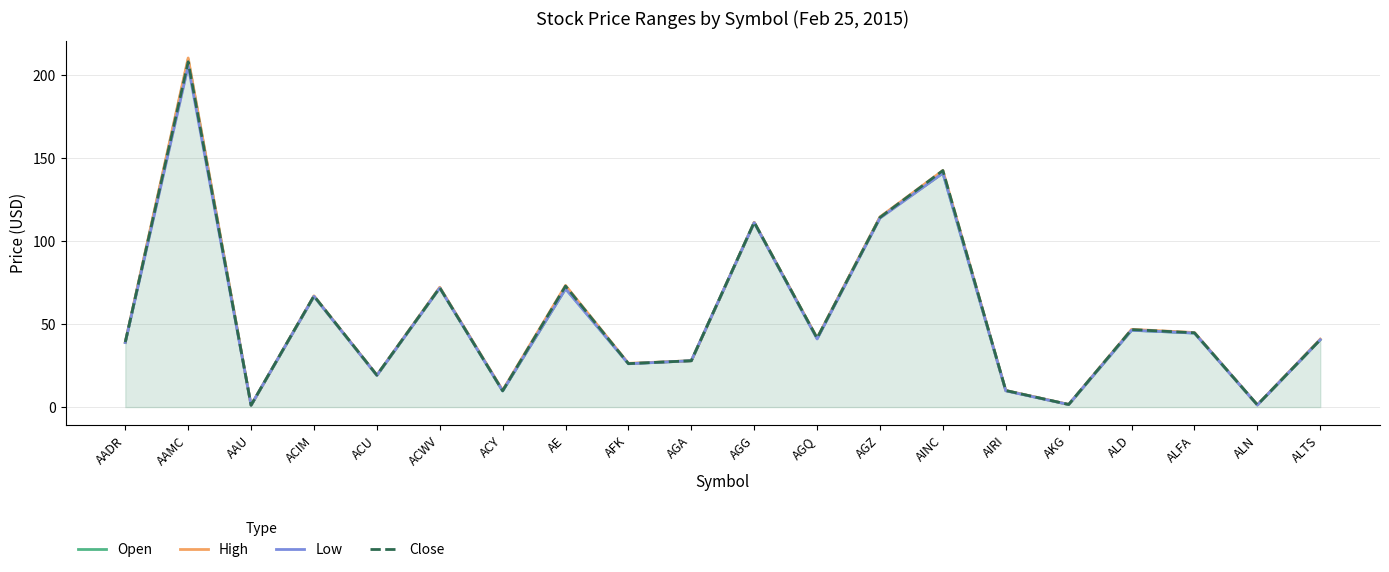

What is the label of the 13th point from the right?

AE